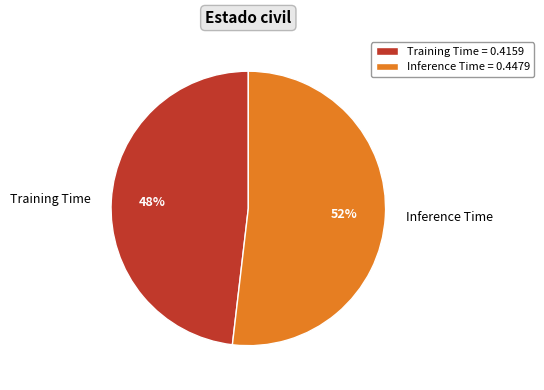

Between Training Time and Inference Time, which is larger?

Inference Time